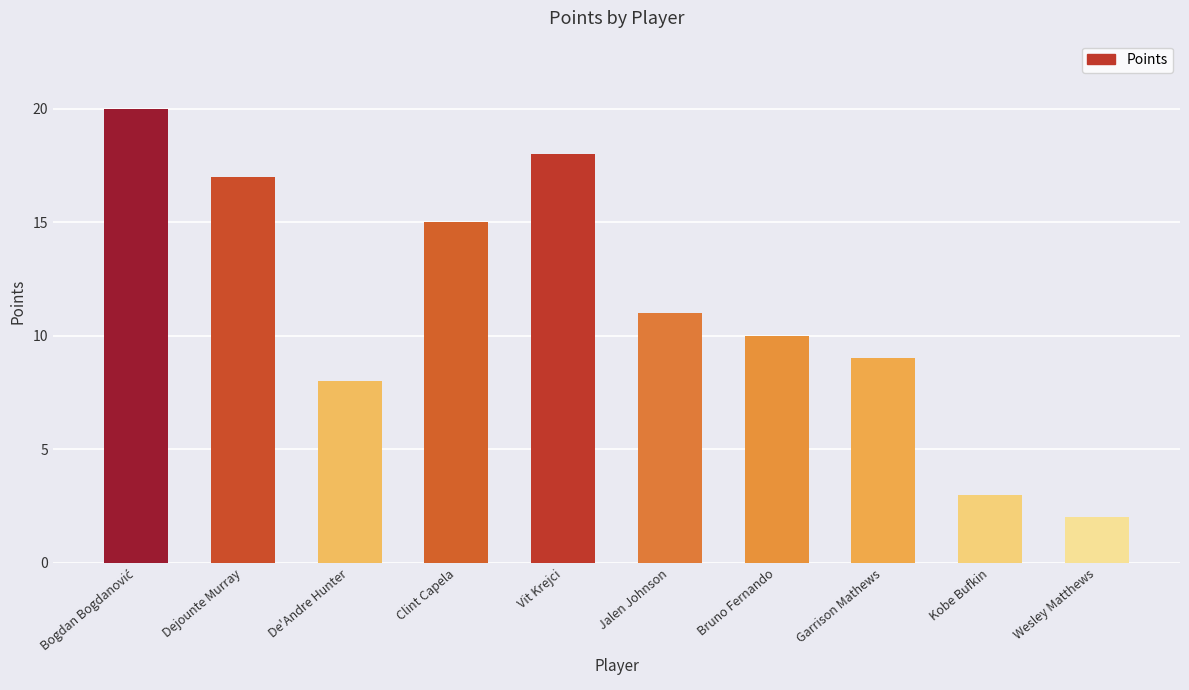

Approximately how many times larger is the value at Bruno Fernando compared to Kobe Bufkin?

3.3